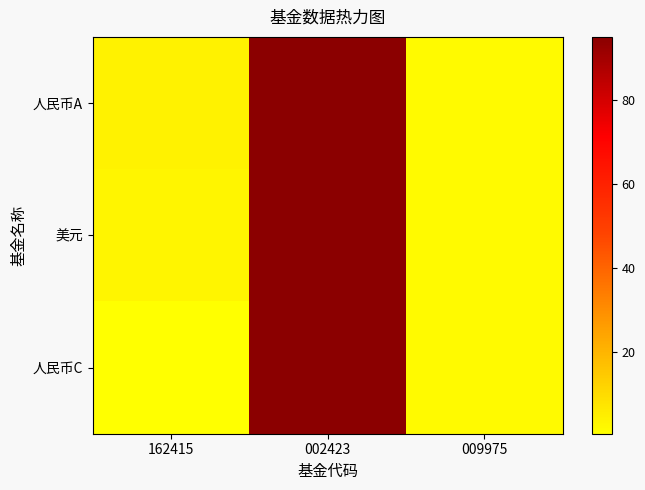

At how many categories does at least one series exceed 19?

1